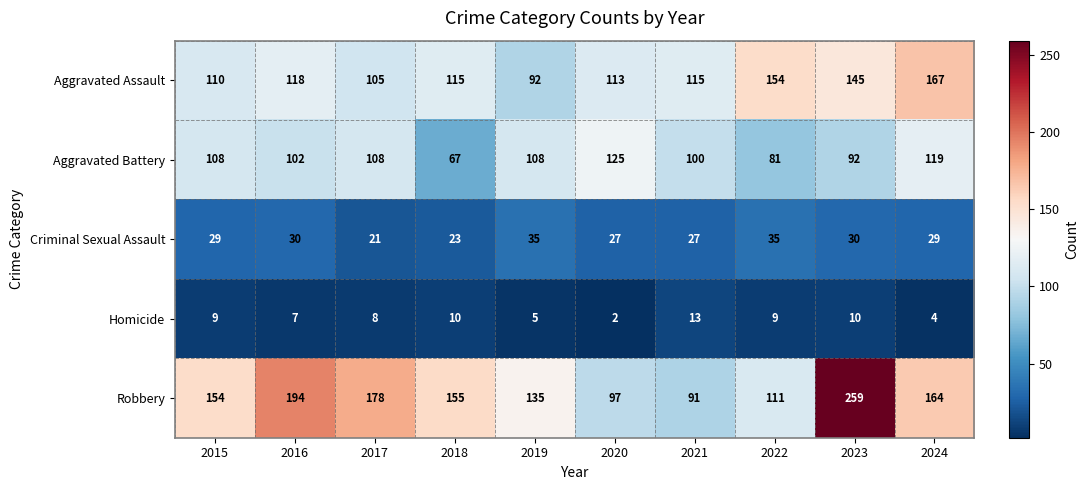

True or false: Aggravated Assault has a value of 68 at 2017.

False